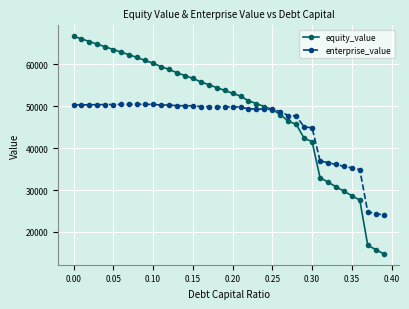

How many values in the equity_value series are below 53786?

20